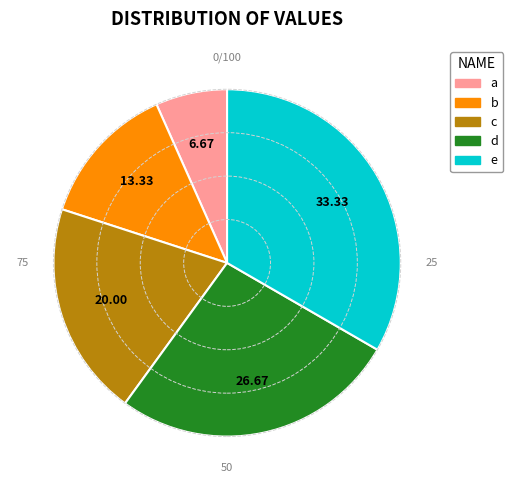

Between b and d, which is larger?

d